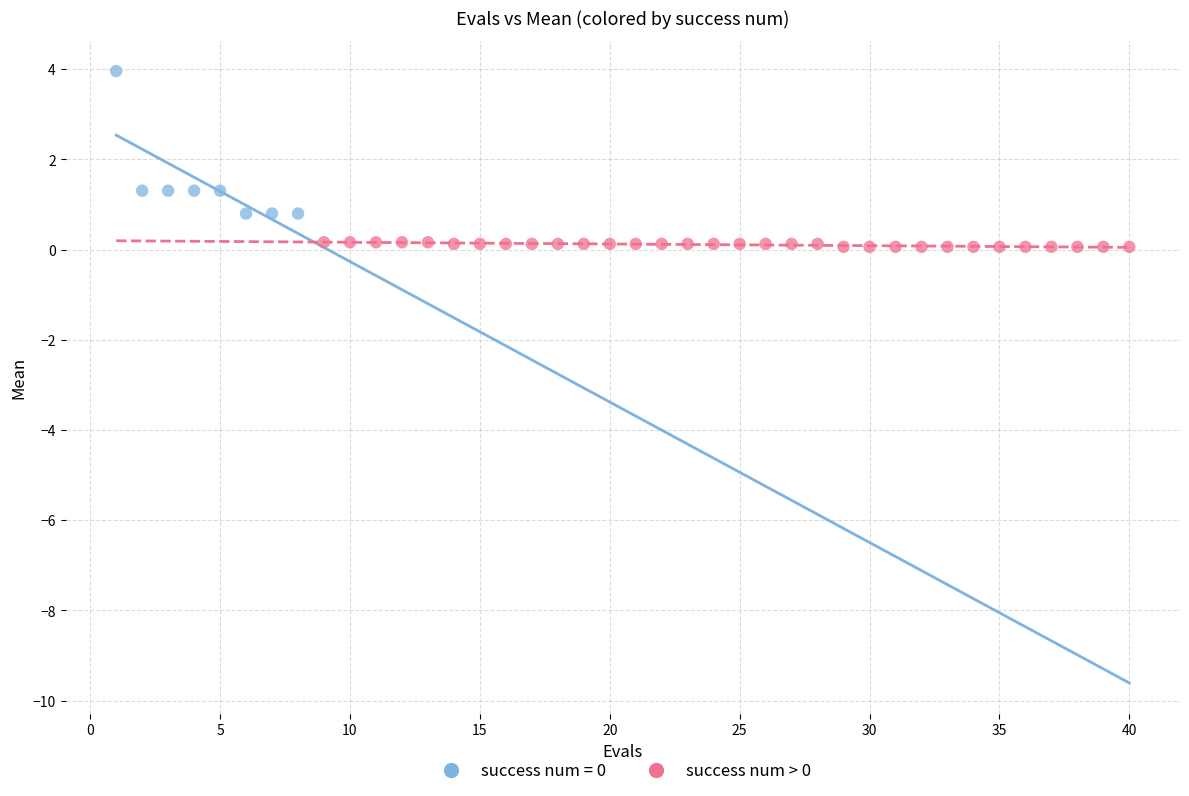

Which series reaches the minimum Y coordinate?

success num > 0